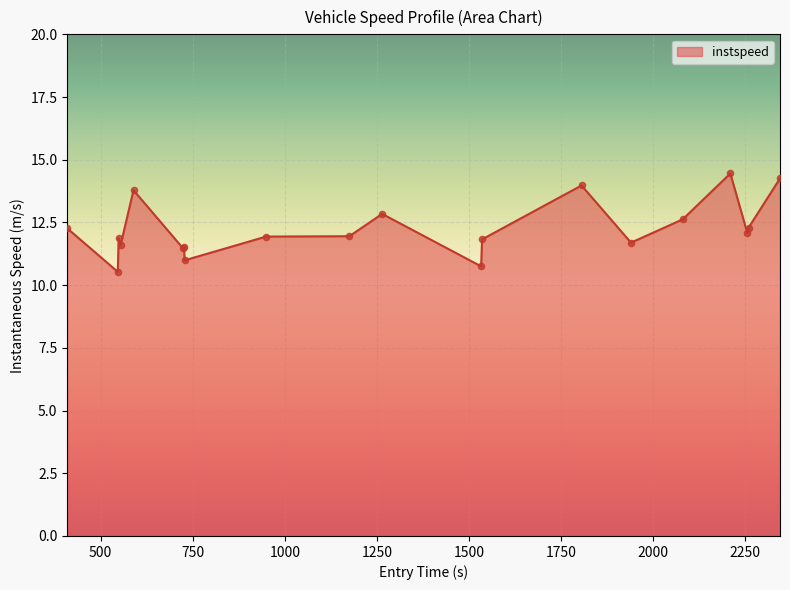

What is the difference between the maximum and minimum values?

3.9